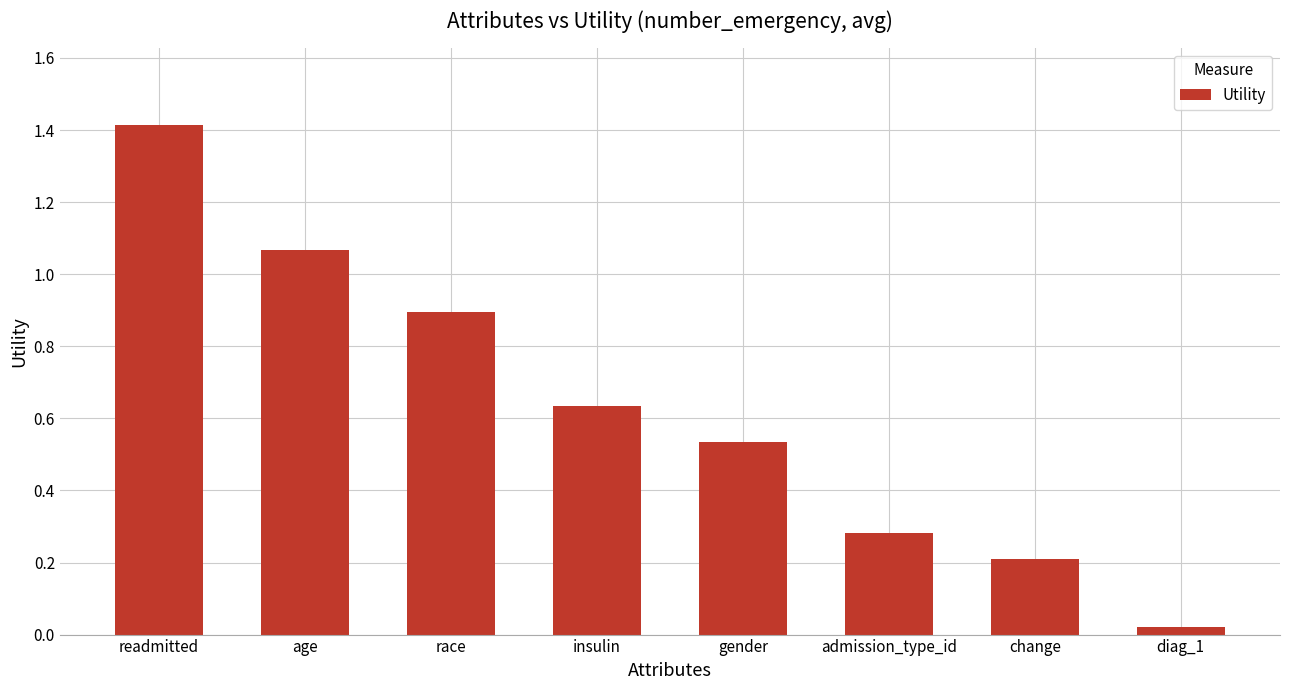

Rank the categories by value from highest to lowest.

readmitted, age, race, insulin, gender, admission_type_id, change, diag_1